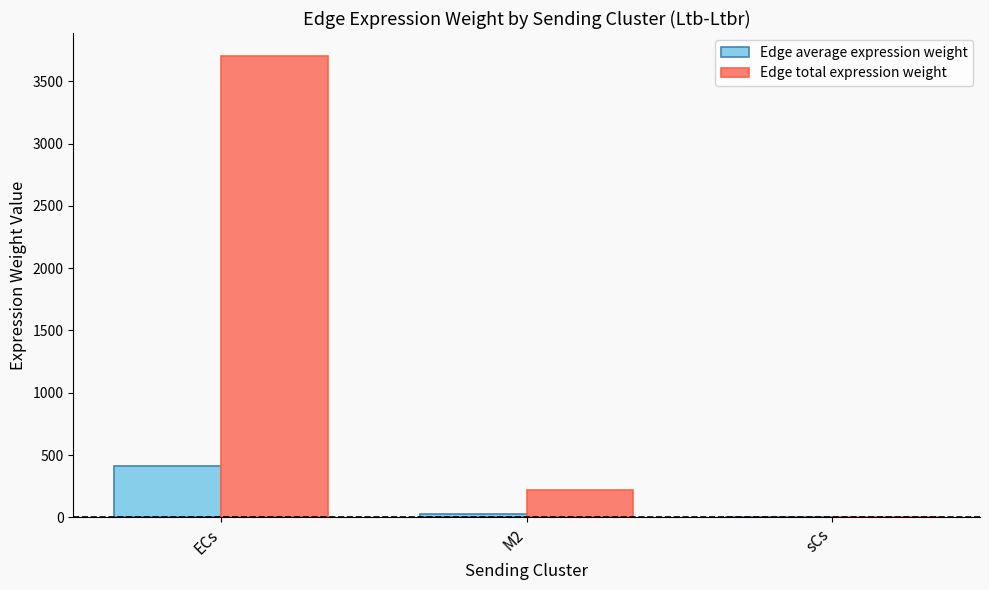

What is the sum of all Edge total expression weight values?

3919.6